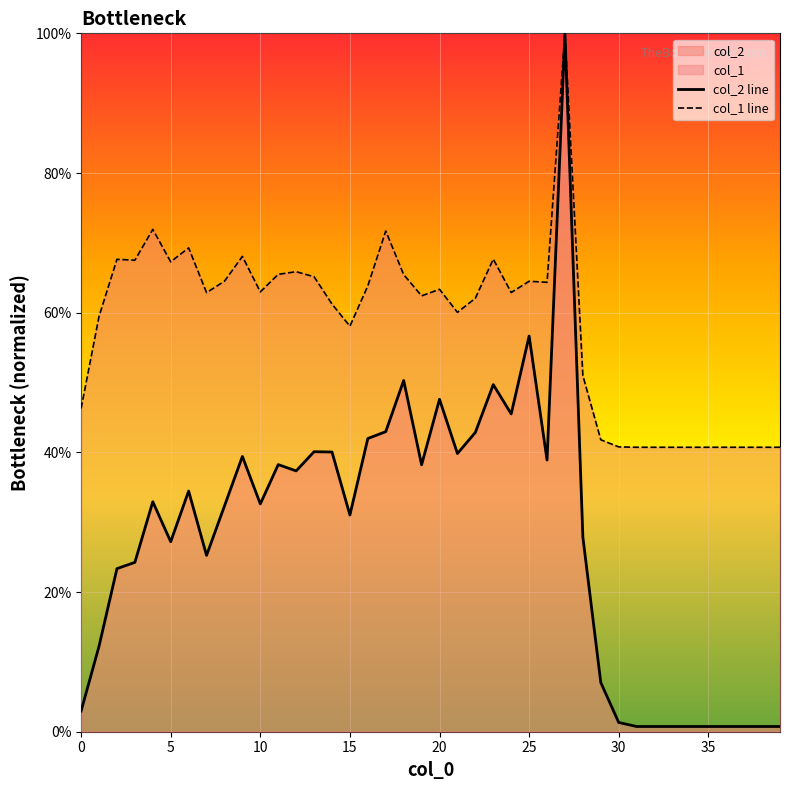

True or false: col_2 line and col_1 line cross at least once.

False